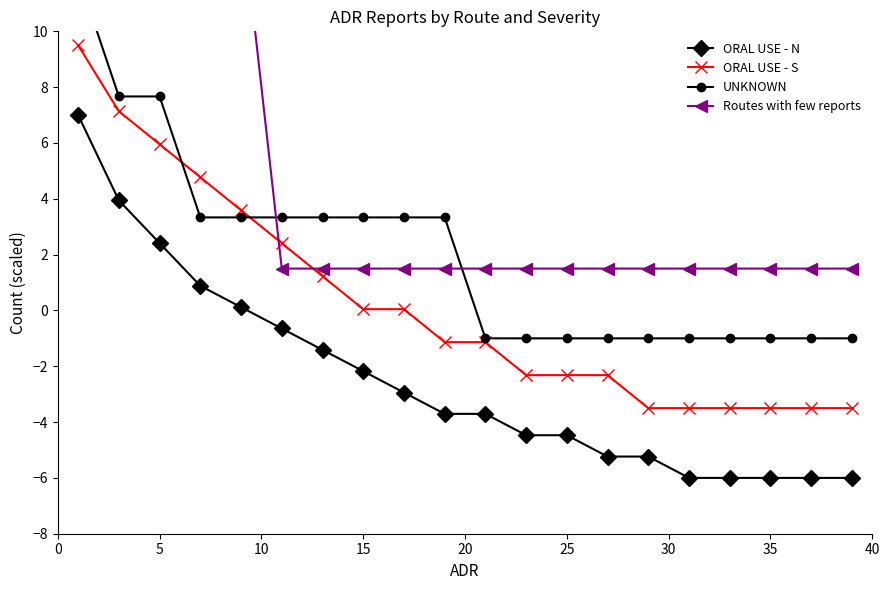

What is the approximate value of ORAL USE - N at 25?

-4.5